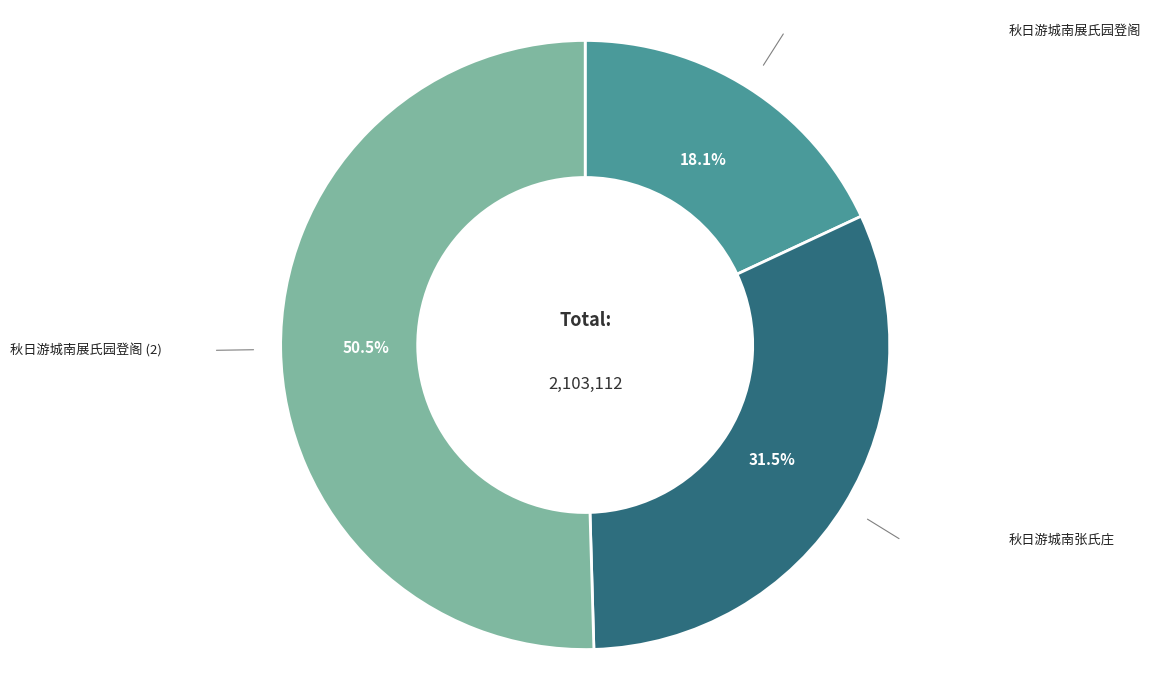

Approximately how many times larger is the value at 秋日游城南展氏园登阁 compared to 秋日游城南展氏园登阁 (2)?

0.4